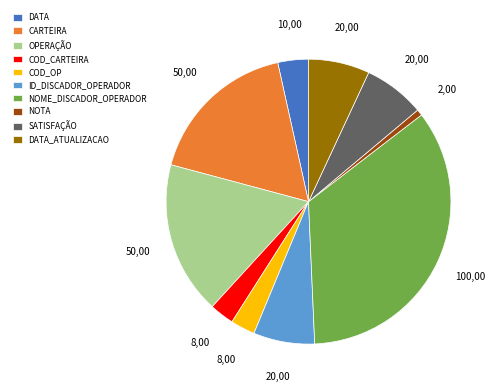

Is there a majority slice in this chart?

No